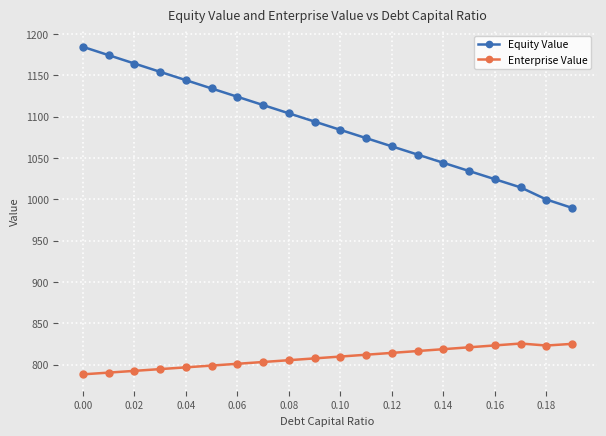

True or false: Enterprise Value and Equity Value intersect in this chart.

False